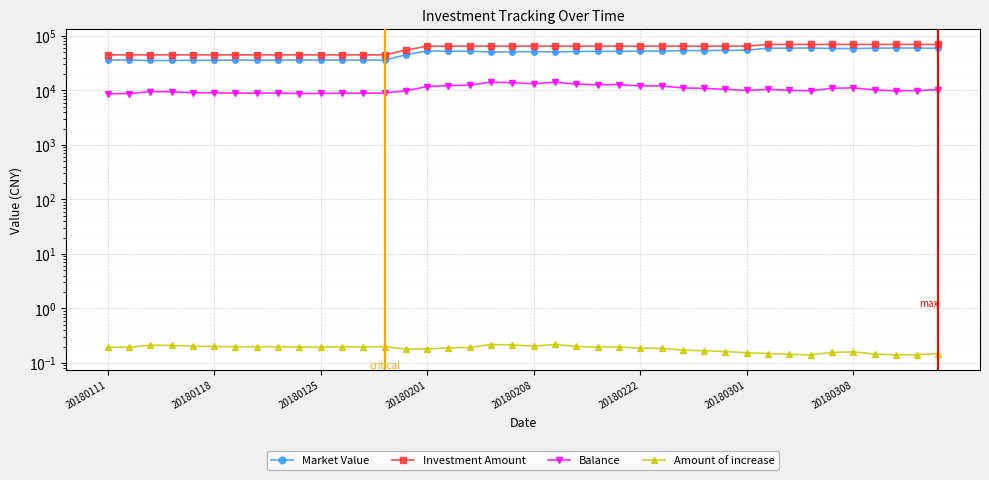

What position from the right is 19?

21